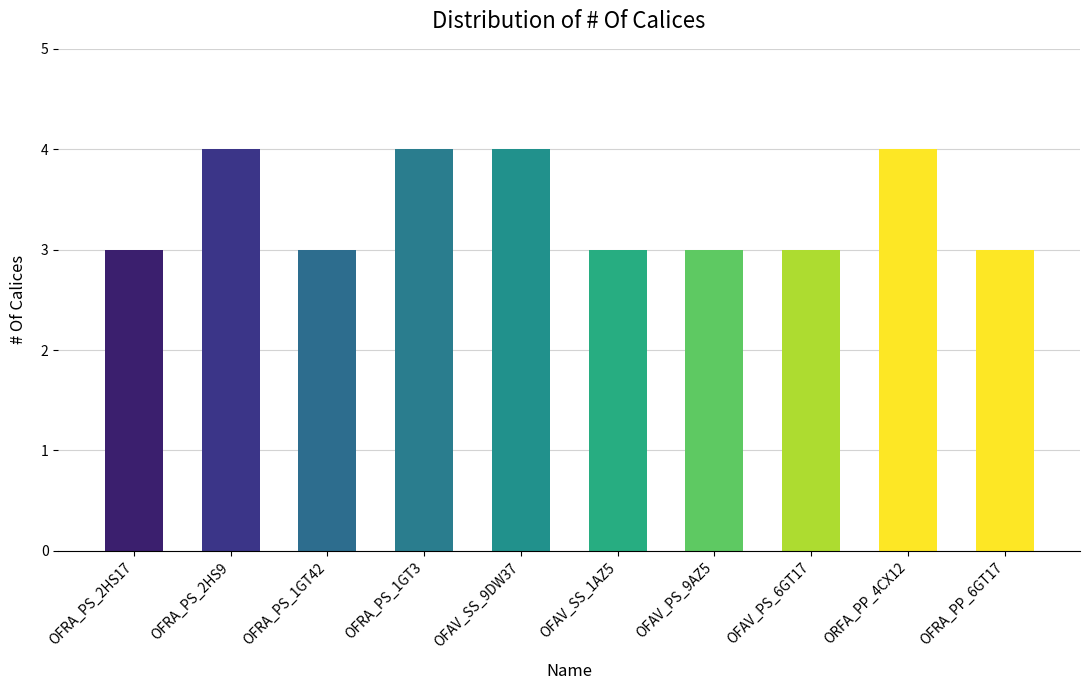

How many series are shown in this chart?

1